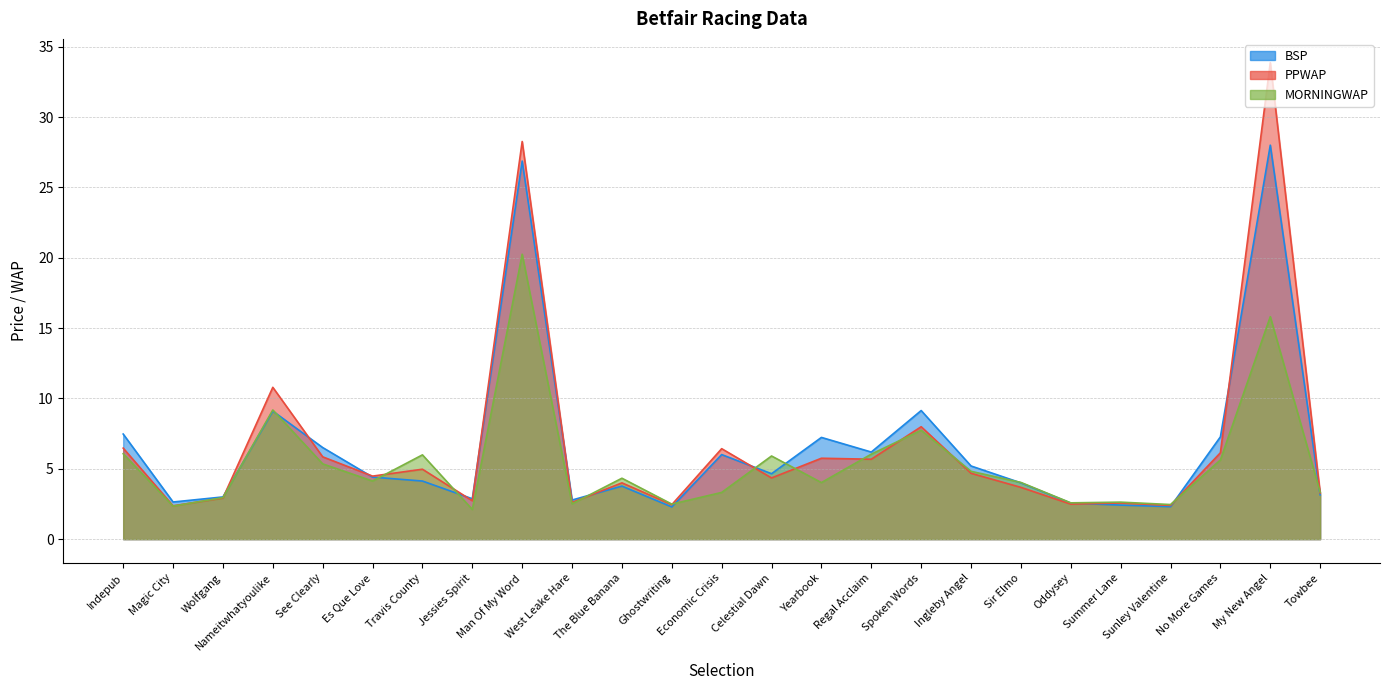

Which series changed the most between Sir Elmo and Oddysey?

MORNINGWAP